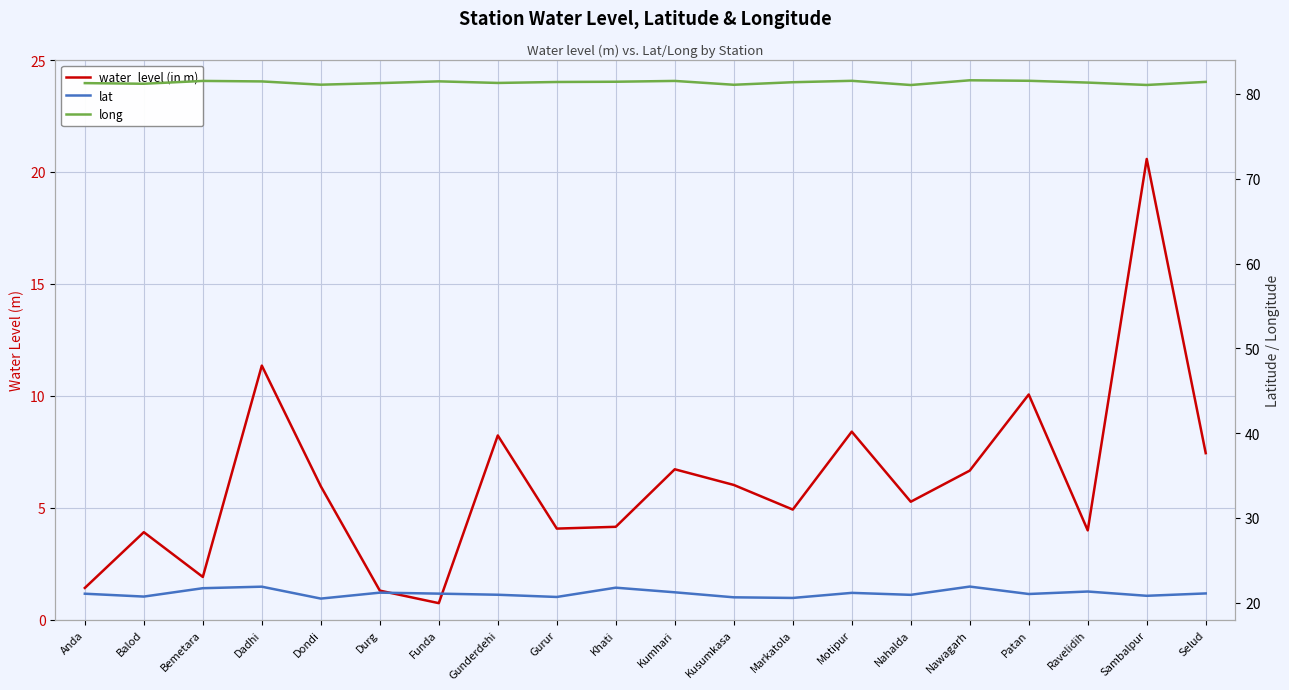

Is it true that lat equals 21.2 at Durg?

True